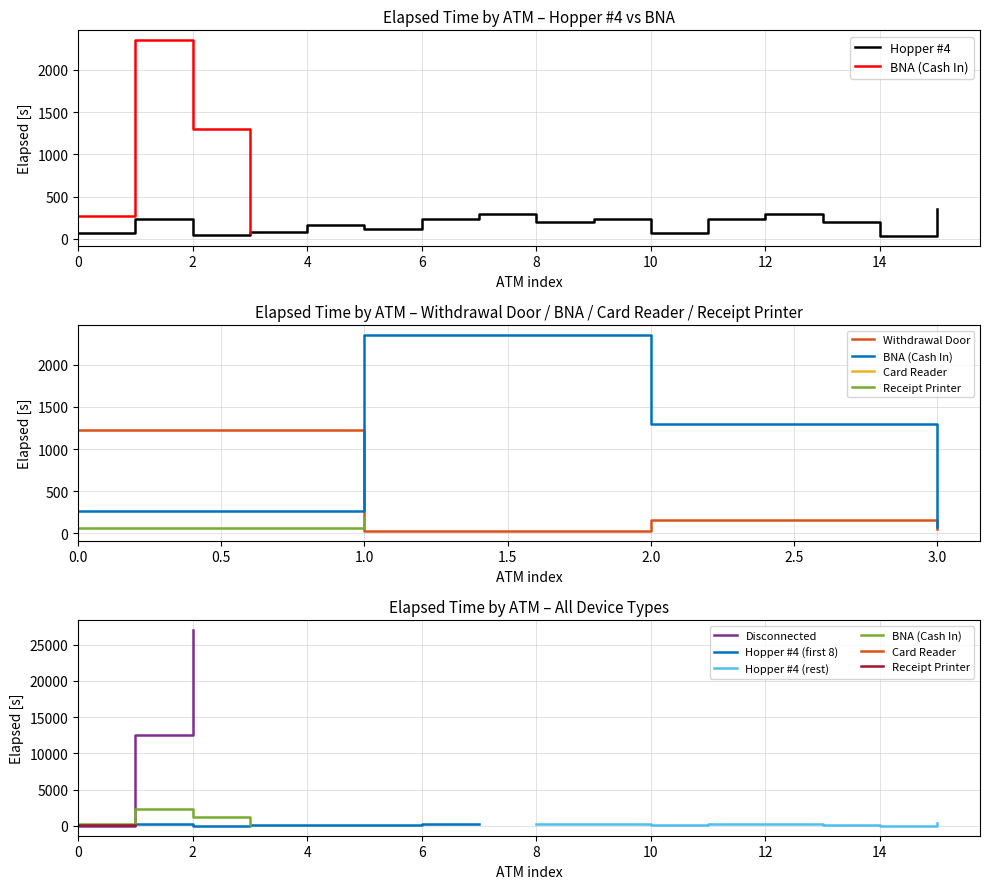

How many values in the Hopper series exceed 195?

9